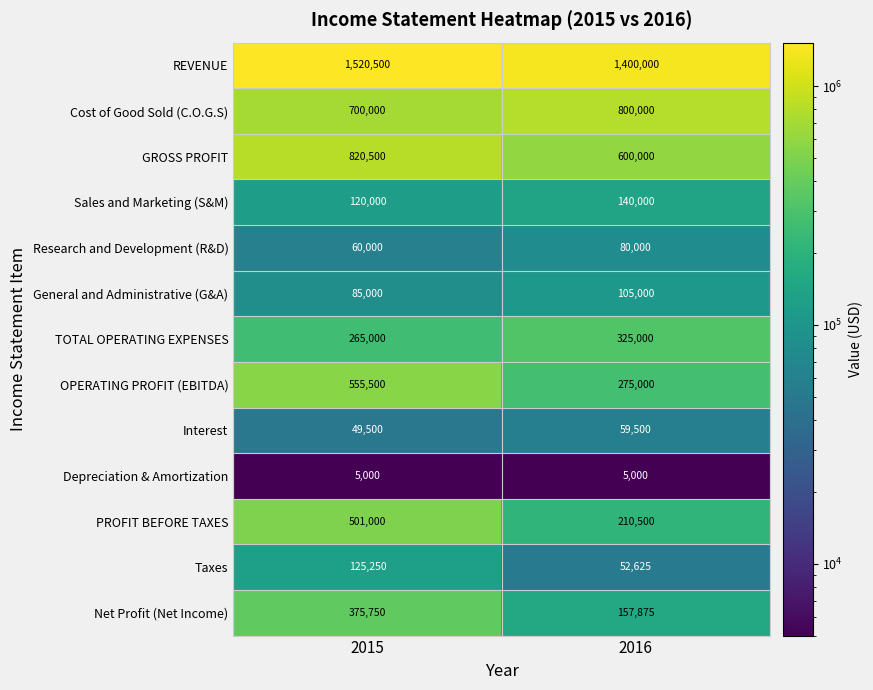

Where is Interest nearest to the value 54500?

2015